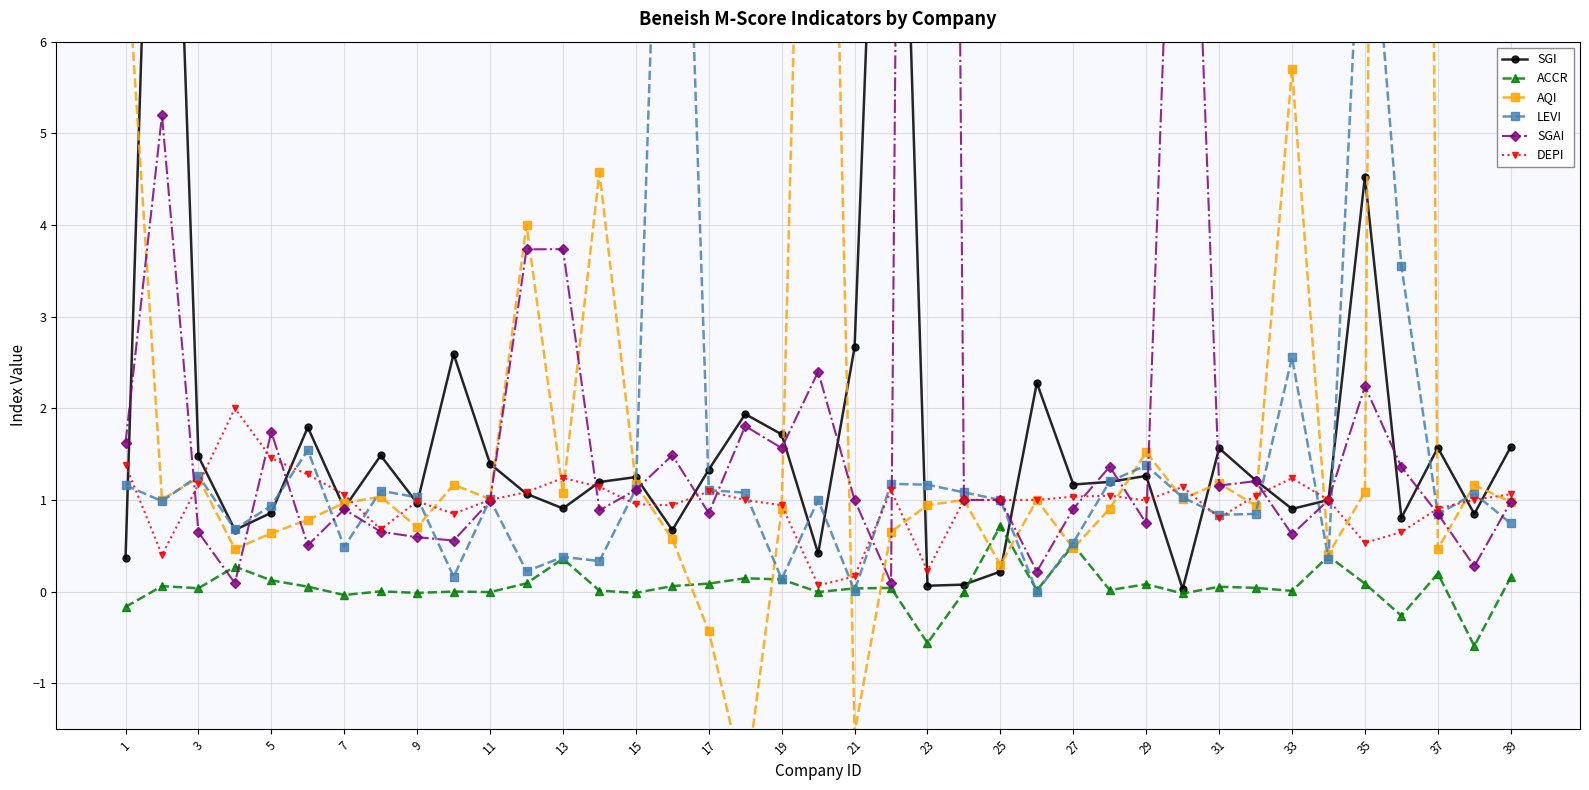

List the series in order of their peak value, lowest first.

ACCR, DEPI, LEVI, SGI, SGAI, AQI